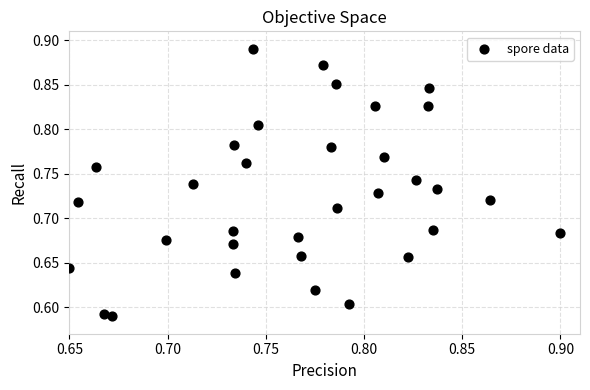

Count the number of points in this scatter plot.

33